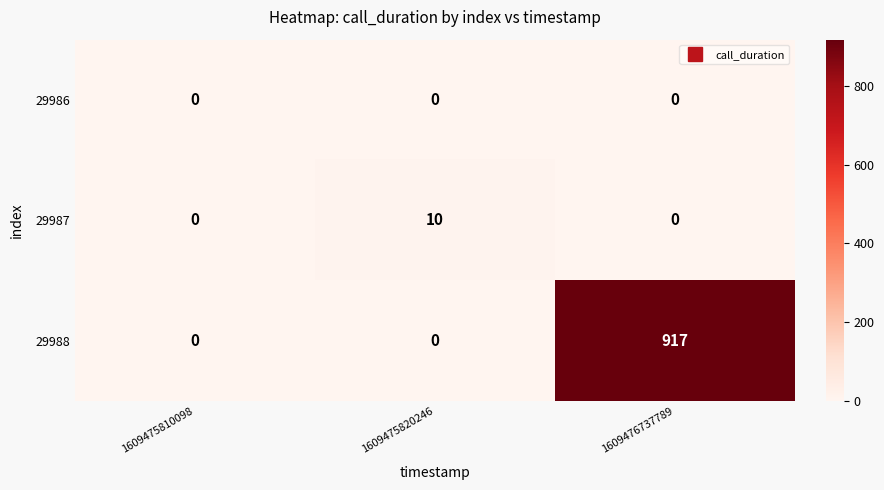

Which label corresponds to the largest value in the chart?

1609476737789